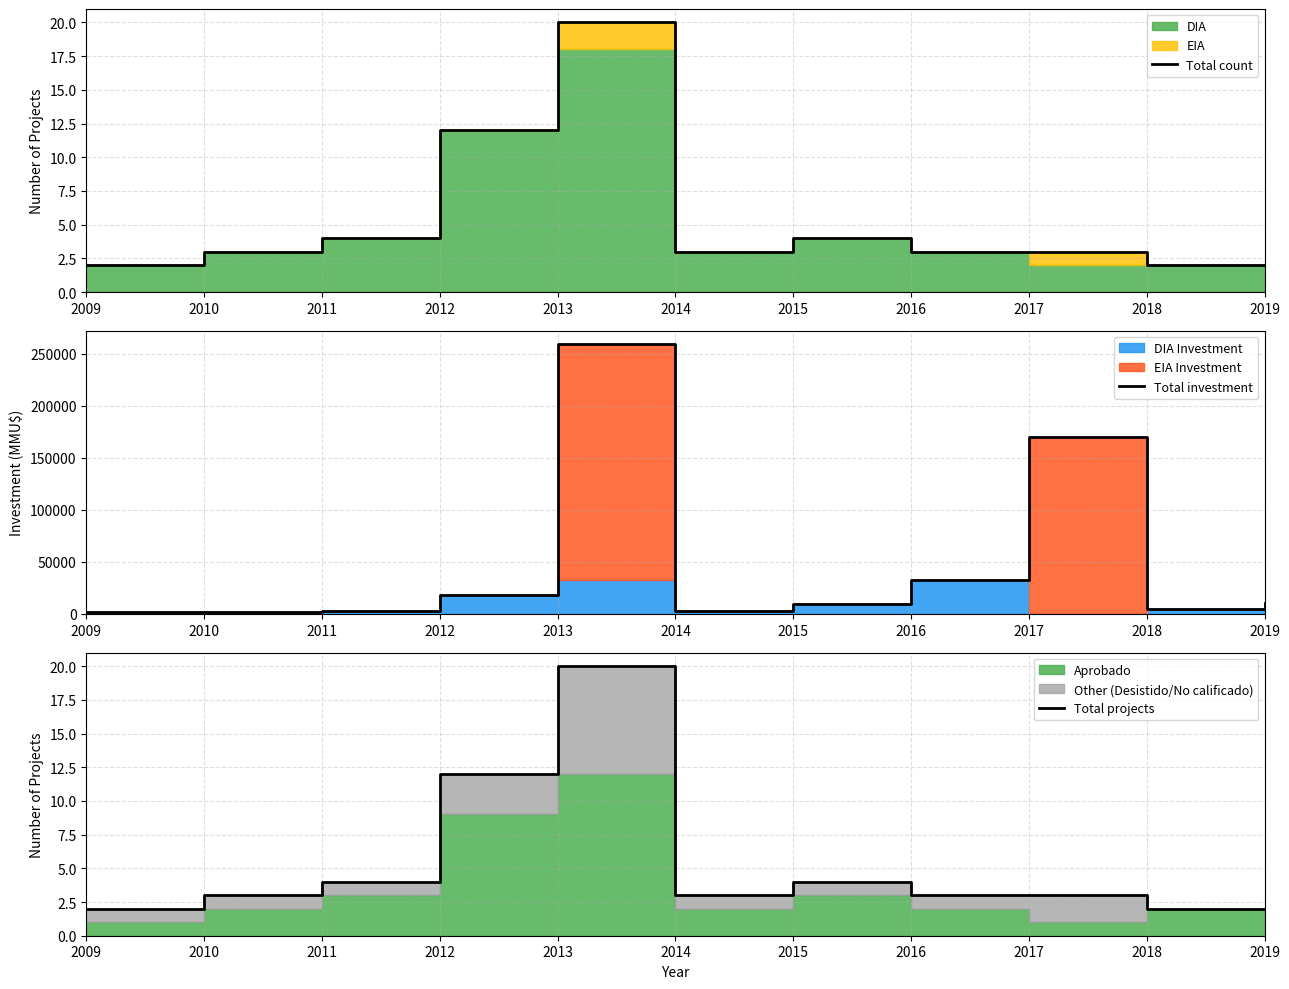

True or false: Total count and Total investment intersect in this chart.

False